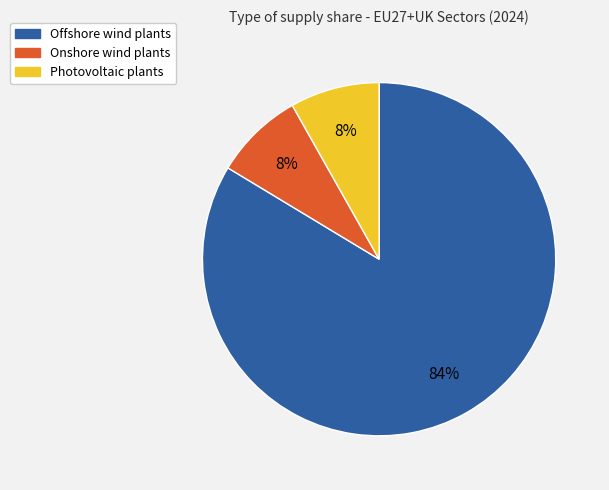

To the nearest percent, what is the combined percentage of Photovoltaic plants and Offshore wind plants?

92%